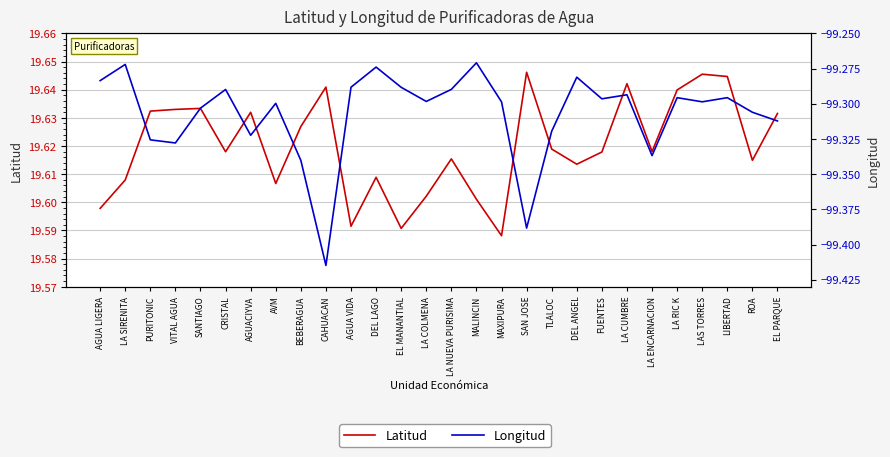

What are all the series names shown in the legend?

Latitud, Longitud